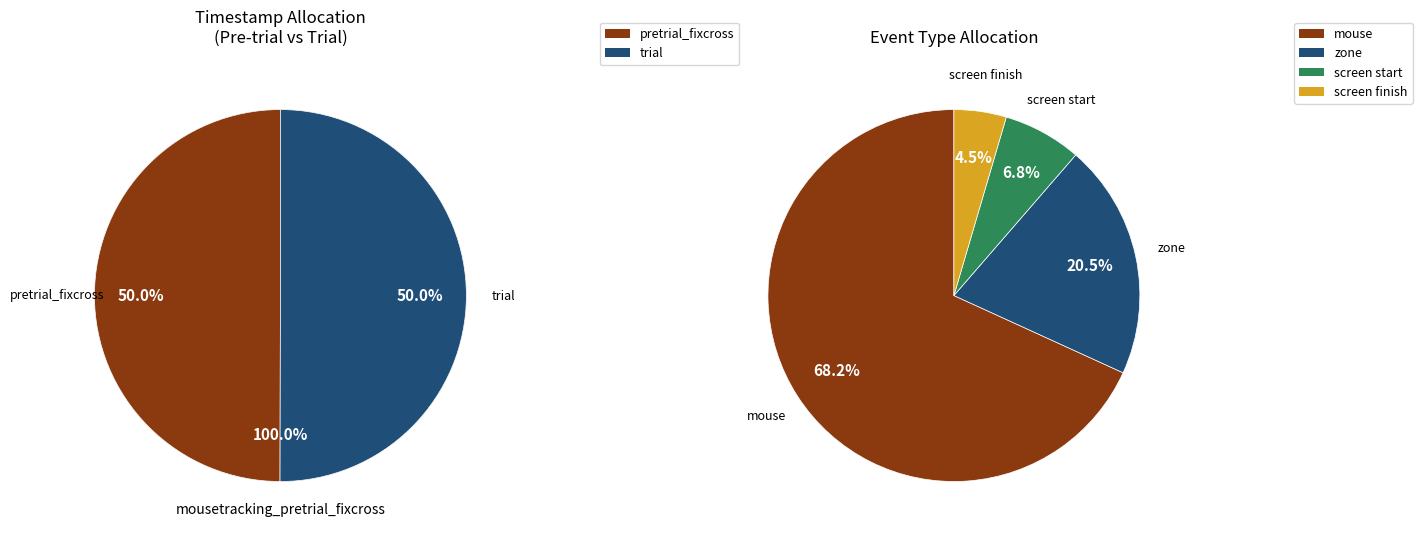

What is the smallest slice in the pie chart?

mousetracking_pretrial_fixcross